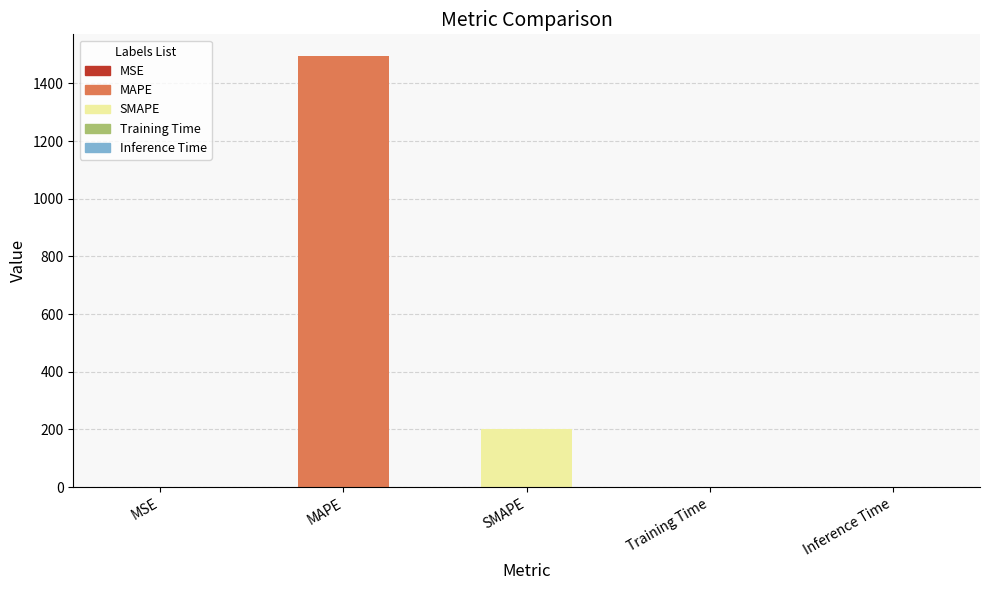

How many series are shown in this chart?

1